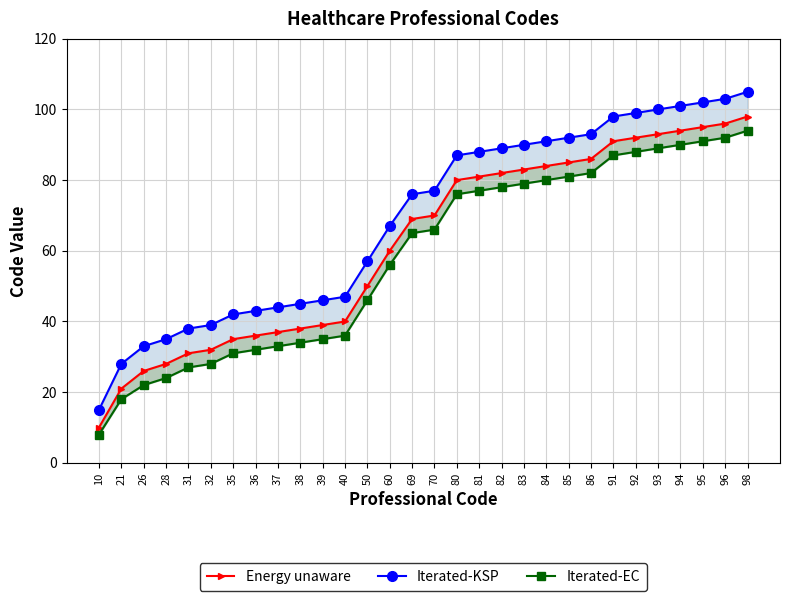

What is the total value across all series at 93?

282